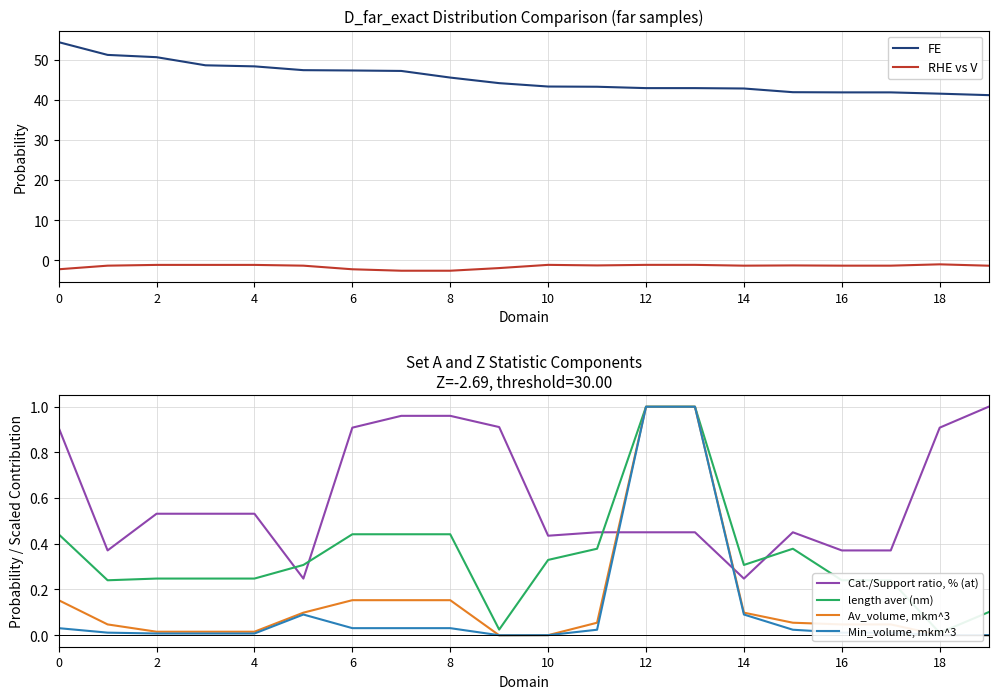

True or false: FE has a value of 73.9 at 10.

False